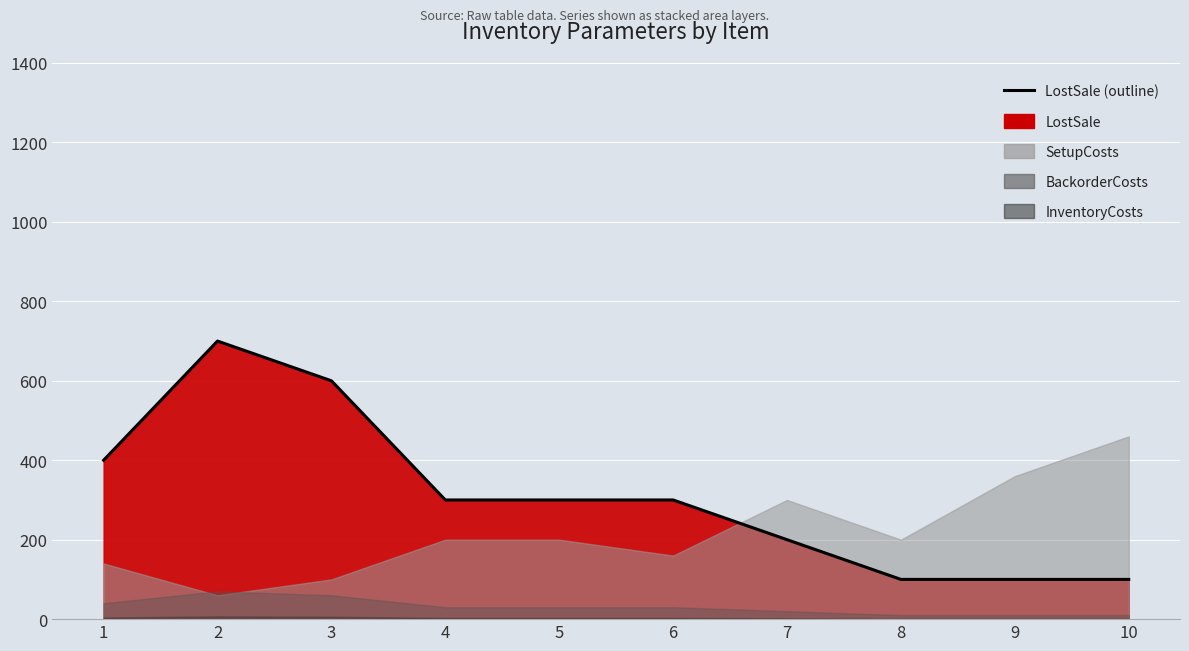

True or false: BackorderCosts and LostSale intersect in this chart.

False